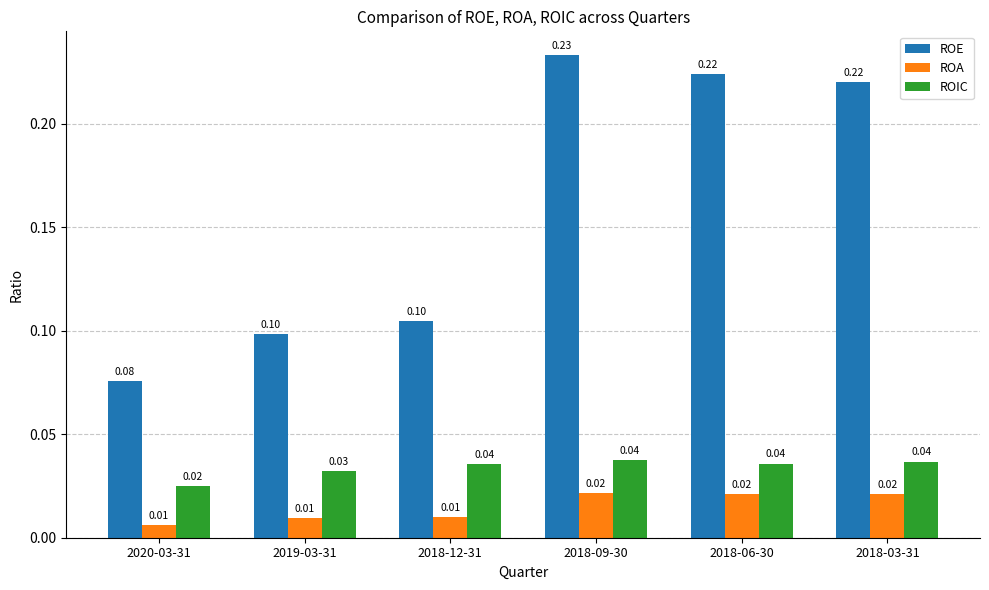

Count the ROA values in the range 0 to 1.

6